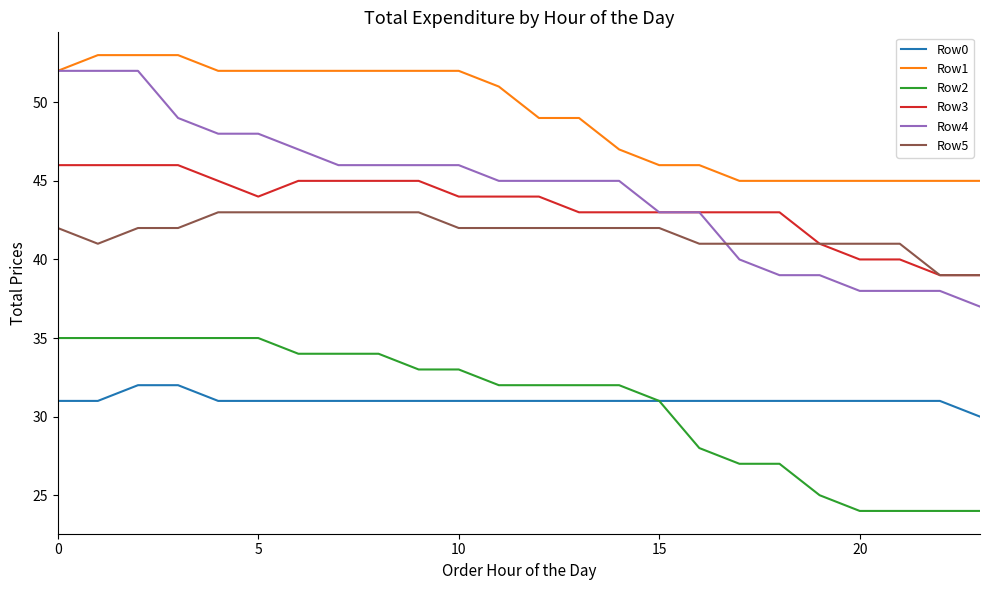

True or false: Row5 and Row1 intersect in this chart.

False